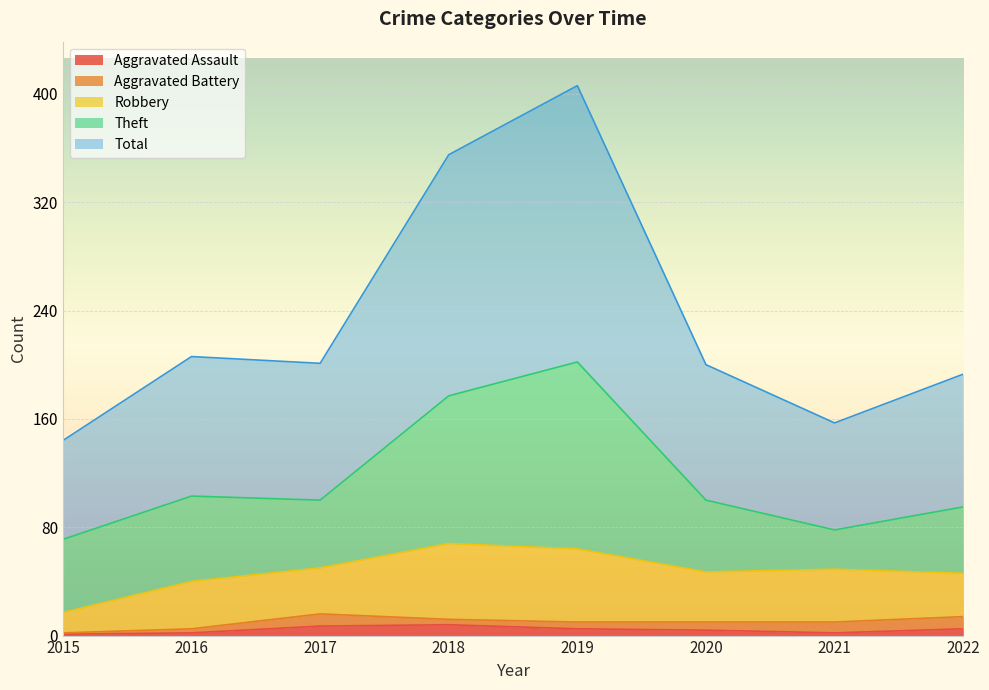

What is the difference between the highest and lowest values at 2019?

199